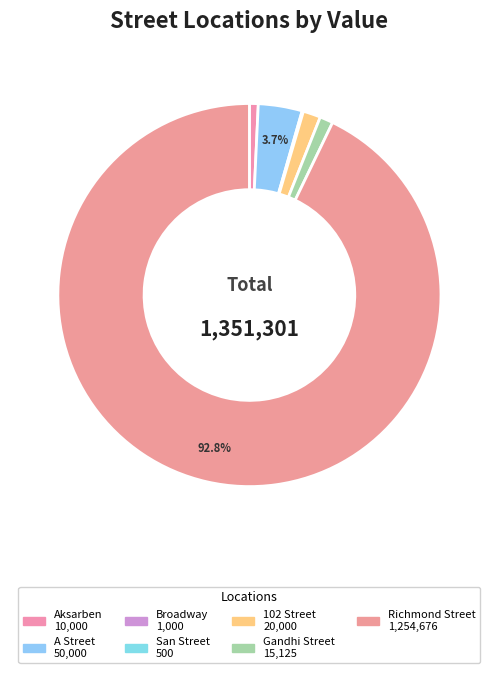

Is the sum of 102 Street and A Street greater than half?

No